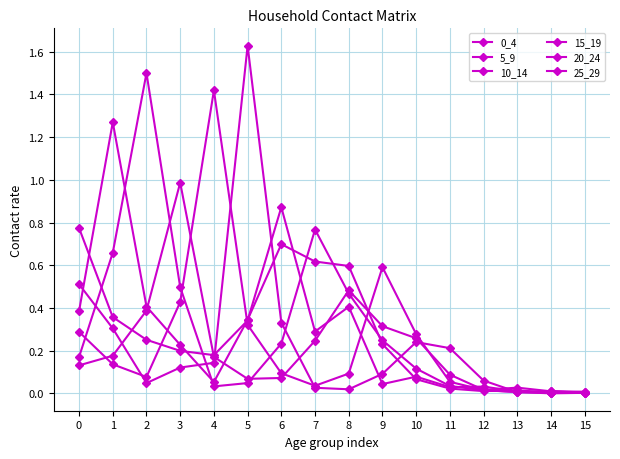

Count the number of data series in this chart.

6